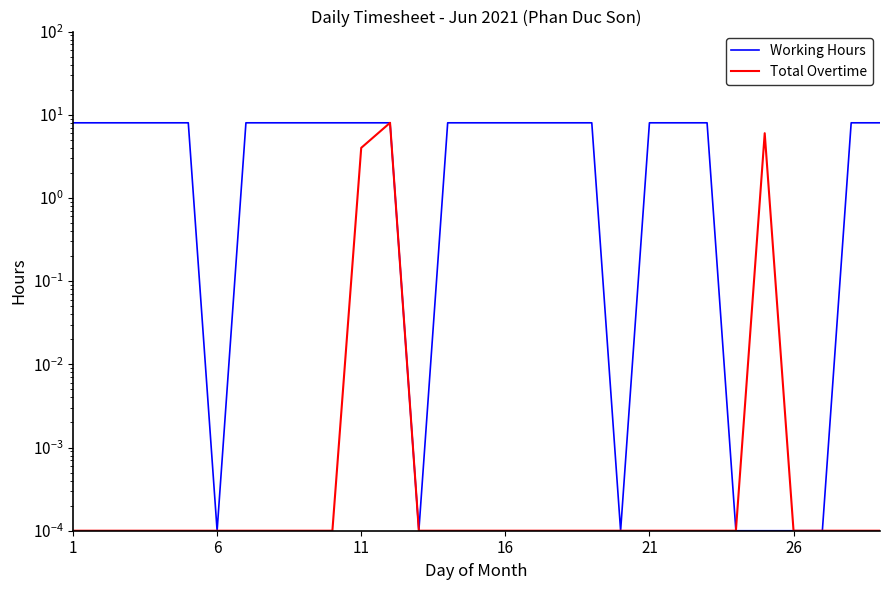

List the series in order of their peak value, lowest first.

Working Hours, Total Overtime